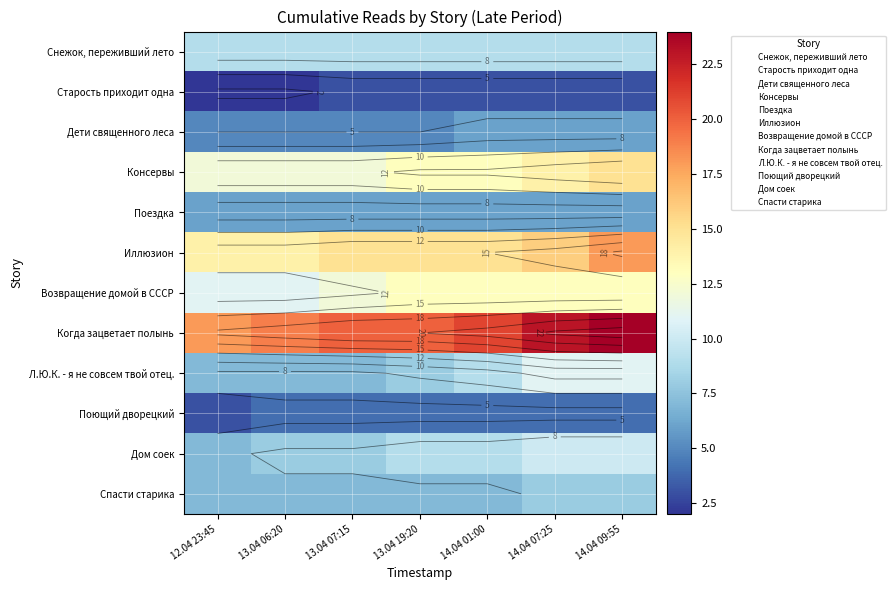

Which label corresponds to the largest value in the chart?

14.04 09:55